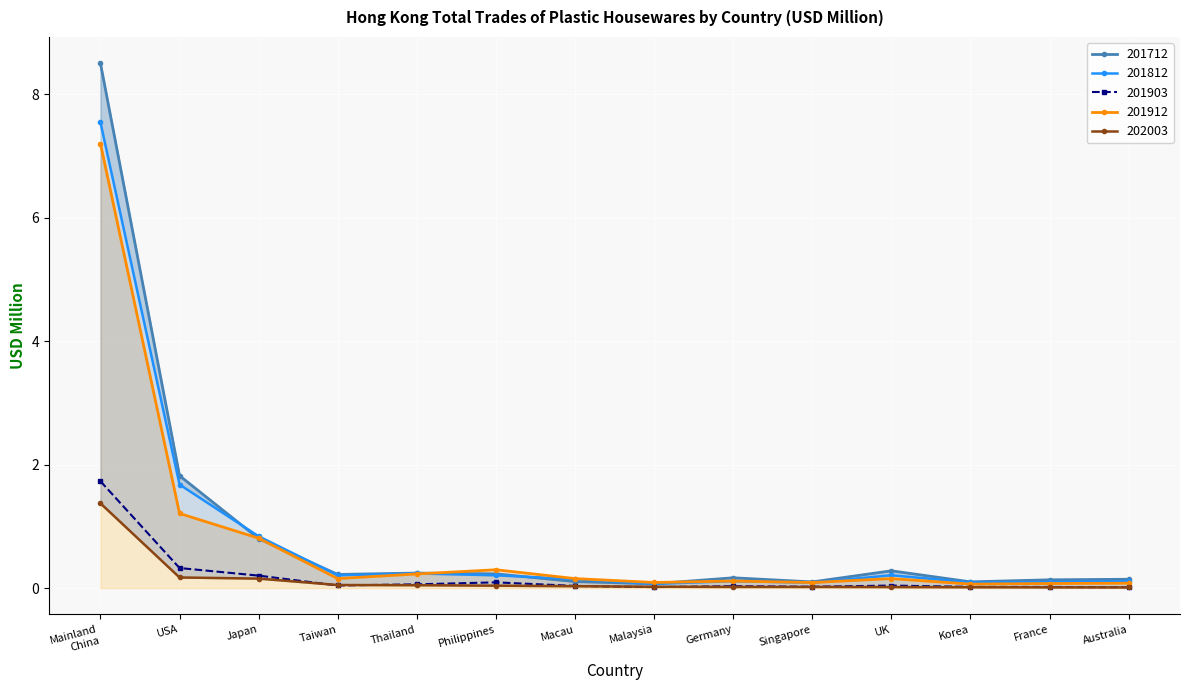

Count the number of data series in this chart.

5